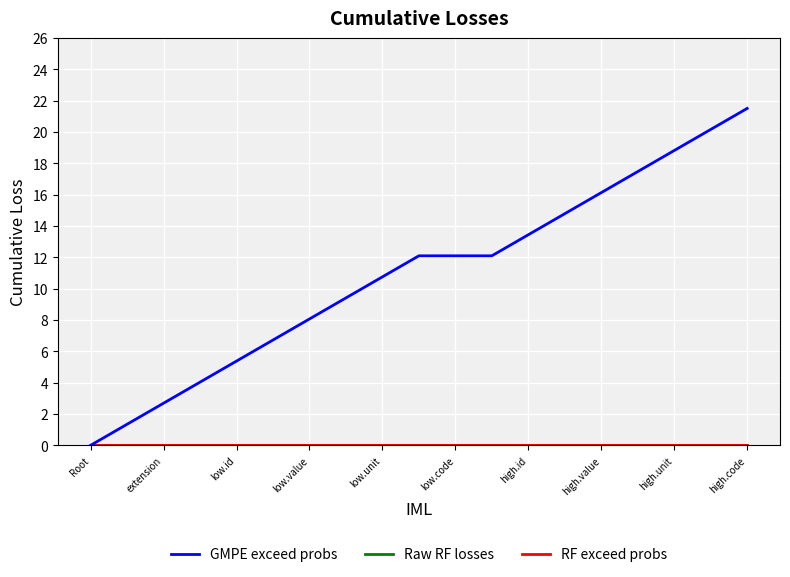

What is the label of the 2nd point from the left?

extension